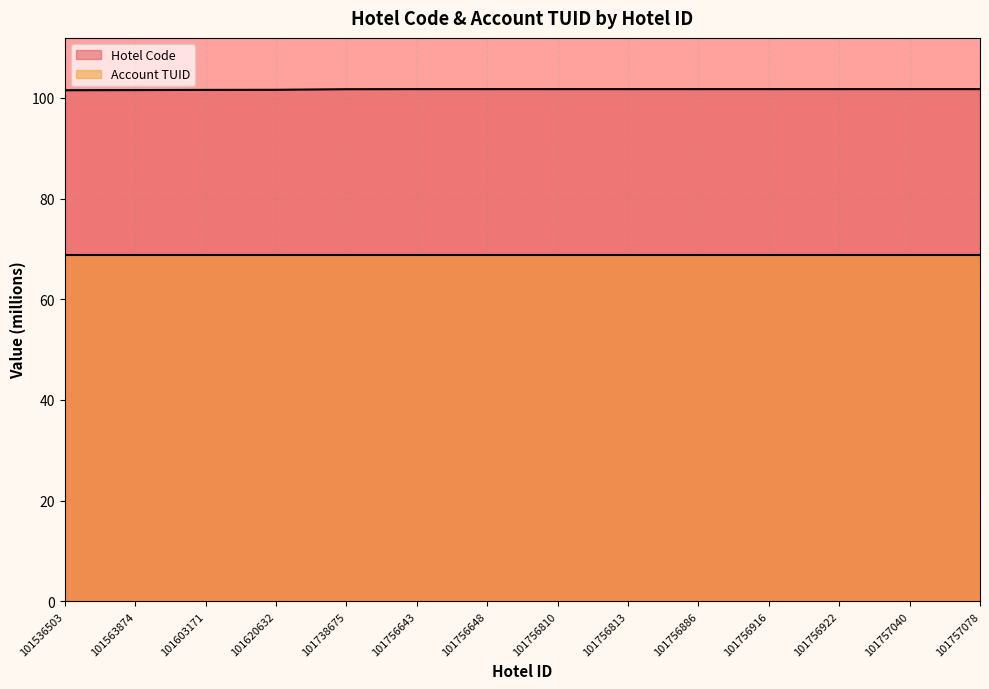

Between 101757078 and 101738675, which is larger?

101757078